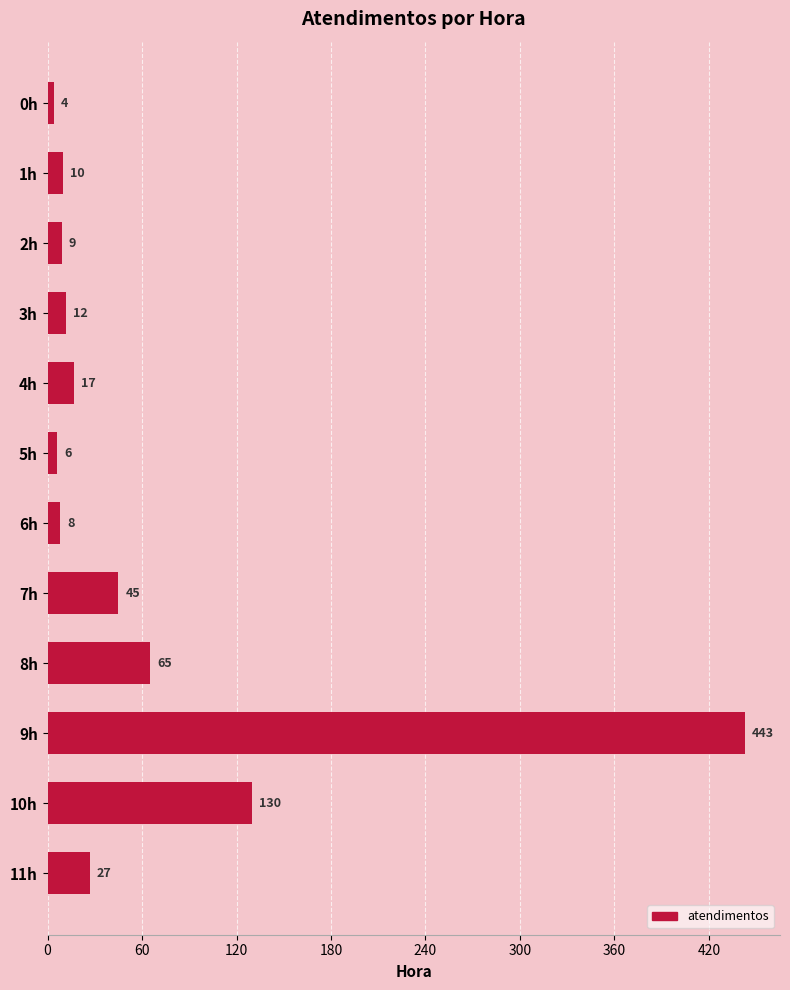

Reading top to bottom, extract all data points from this chart.

4	10	9	12	17	6	8	45	65	443	130	27